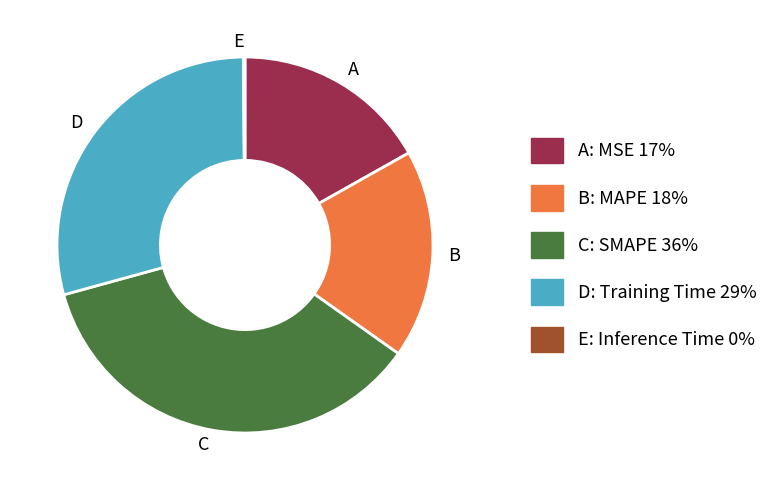

Is it true that A is 17% of the pie?

True